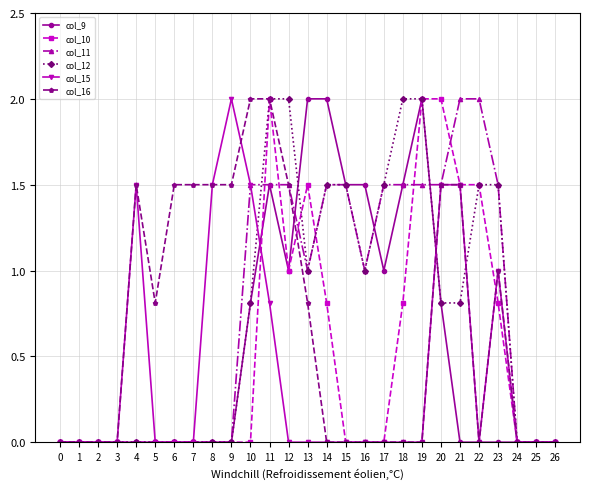

Reading left to right, what are all the values shown in this chart?

col_9: 0=0.0	1=0.0	2=0.0	3=0.0	4=0.0	5=0.0	6=0.0	7=0.0	8=0.0	9=0.0	10=0.8	11=1.5	12=1.0	13=2.0	14=2.0	15=1.5	16=1.5	17=1.0	18=1.5	19=2.0	20=0.8	21=0.0	22=0.0	23=0.0	24=0.0	25=0.0	26=0.0
col_10: 0=0.0	1=0.0	2=0.0	3=0.0	4=0.0	5=0.0	6=0.0	7=0.0	8=0.0	9=0.0	10=0.0	11=2.0	12=1.0	13=1.5	14=0.8	15=0.0	16=0.0	17=0.0	18=0.8	19=2.0	20=2.0	21=1.5	22=1.5	23=0.8	24=0.0	25=0.0	26=0.0
col_11: 0=0.0	1=0.0	2=0.0	3=0.0	4=0.0	5=0.0	6=0.0	7=0.0	8=0.0	9=0.0	10=1.5	11=1.5	12=1.5	13=1.0	14=1.5	15=1.5	16=1.0	17=1.5	18=1.5	19=1.5	20=1.5	21=2.0	22=2.0	23=1.5	24=0.0	25=0.0	26=0.0
col_12: 0=0.0	1=0.0	2=0.0	3=0.0	4=0.0	5=0.0	6=0.0	7=0.0	8=0.0	9=0.0	10=0.8	11=2.0	12=2.0	13=1.0	14=1.5	15=1.5	16=1.0	17=1.5	18=2.0	19=2.0	20=0.8	21=0.8	22=1.5	23=1.5	24=0.0	25=0.0	26=0.0
col_15: 0=0.0	1=0.0	2=0.0	3=0.0	4=1.5	5=0.0	6=0.0	7=0.0	8=1.5	9=2.0	10=1.5	11=0.8	12=0.0	13=0.0	14=0.0	15=0.0	16=0.0	17=0.0	18=0.0	19=0.0	20=1.5	21=1.5	22=0.0	23=1.0	24=0.0	25=0.0	26=0.0
col_16: 0=0.0	1=0.0	2=0.0	3=0.0	4=1.5	5=0.8	6=1.5	7=1.5	8=1.5	9=1.5	10=2.0	11=2.0	12=1.5	13=0.8	14=0.0	15=0.0	16=0.0	17=0.0	18=0.0	19=0.0	20=1.5	21=1.5	22=0.0	23=1.0	24=0.0	25=0.0	26=0.0